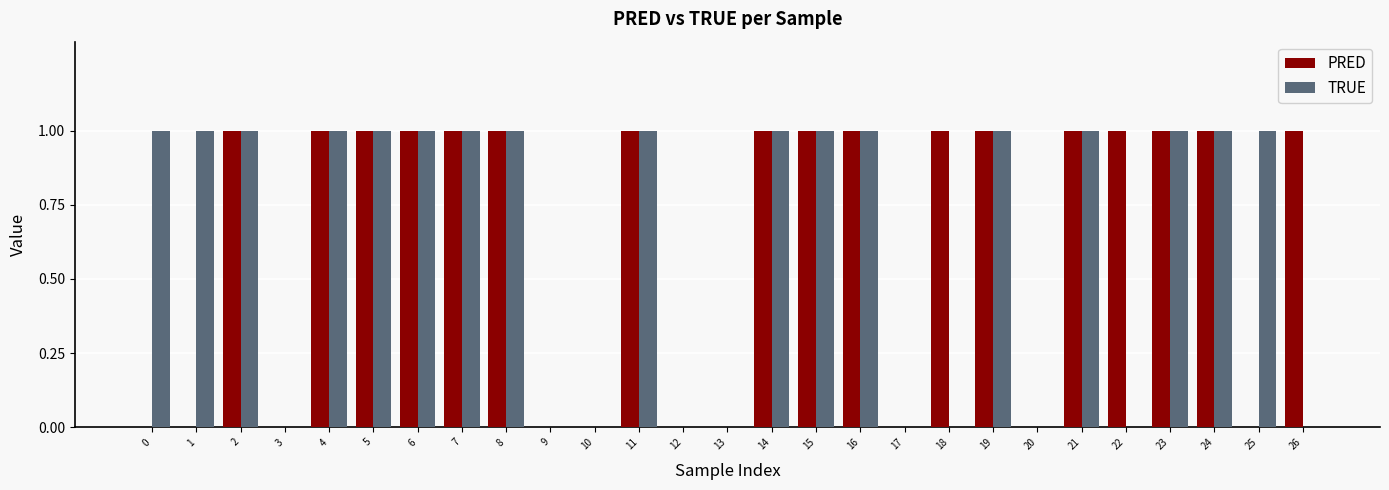

What is the sum of all PRED values?

17